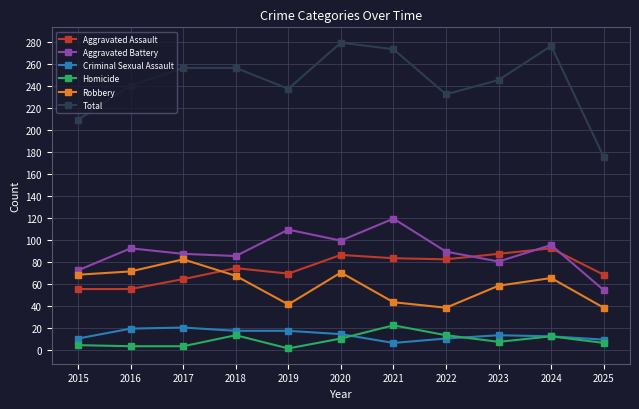

What is the sum of all Robbery values?

641